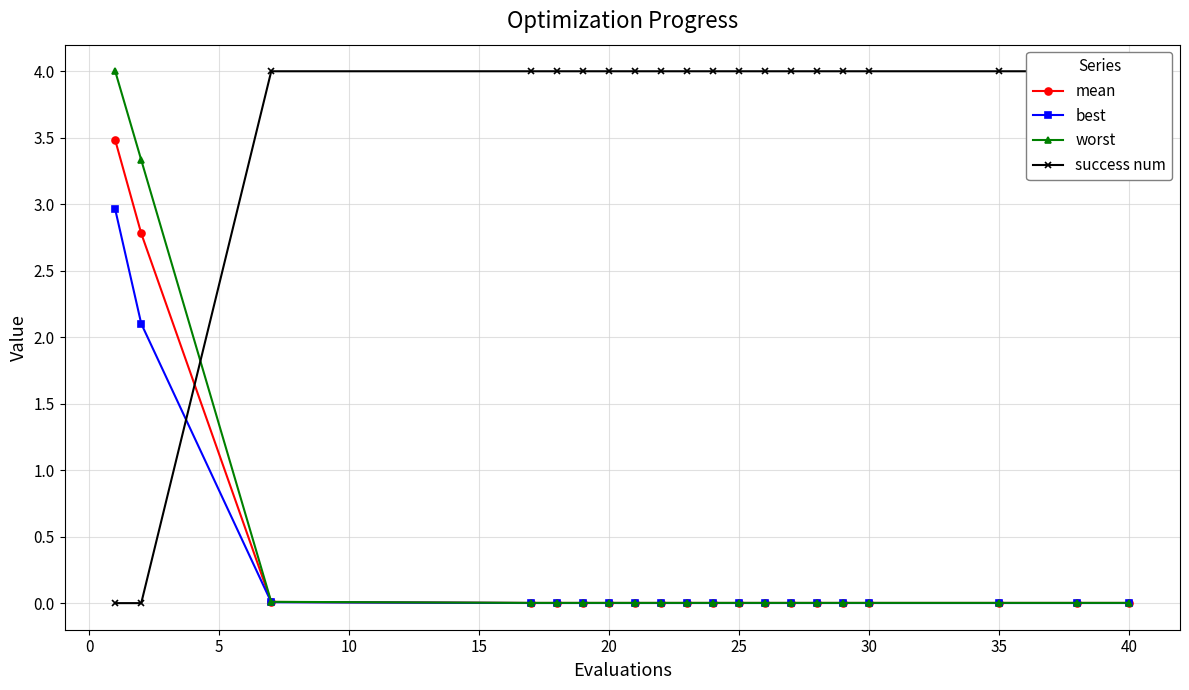

Reading left to right, extract all data points from this chart.

mean: 3.5	2.8	0.0	0.0	0.0	0.0	0.0	0.0	0.0	0.0	0.0	0.0	0.0	0.0	0.0	0.0	0.0	0.0	0.0	0.0
best: 3.0	2.1	0.0	0.0	0.0	0.0	0.0	0.0	0.0	0.0	0.0	0.0	0.0	0.0	0.0	0.0	0.0	0.0	0.0	0.0
worst: 4.0	3.3	0.0	0.0	0.0	0.0	0.0	0.0	0.0	0.0	0.0	0.0	0.0	0.0	0.0	0.0	0.0	0.0	0.0	0.0
success num: 0.0	0.0	4.0	4.0	4.0	4.0	4.0	4.0	4.0	4.0	4.0	4.0	4.0	4.0	4.0	4.0	4.0	4.0	4.0	4.0